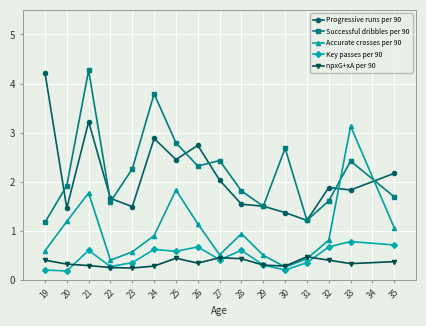

True or false: Key passes per 90 and npxG+xA per 90 intersect in this chart.

True